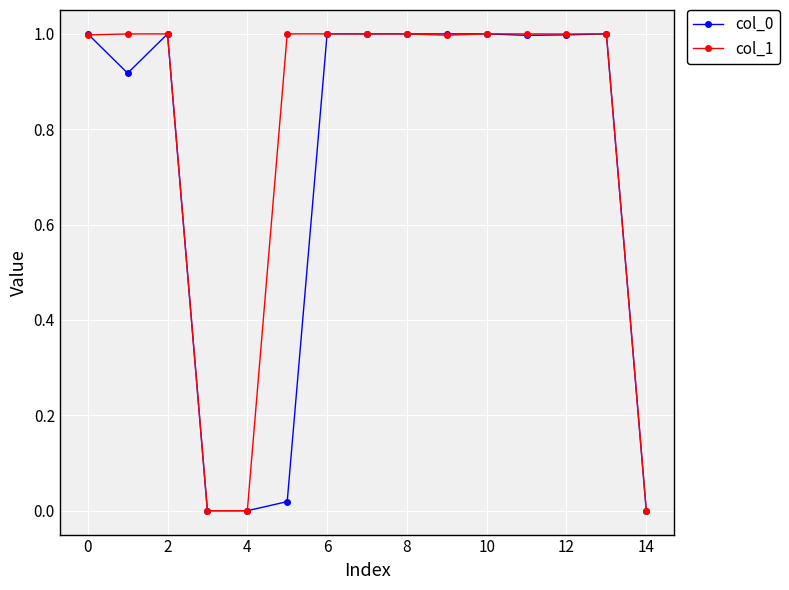

What is the highest value of the col_0 series?

1.0